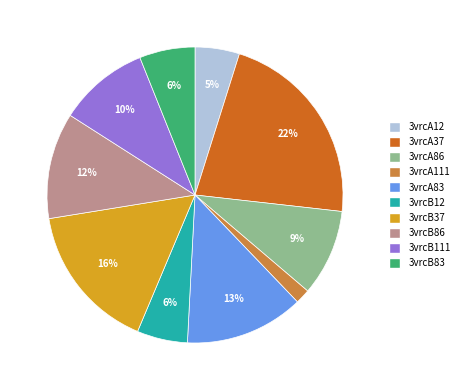

Which has a higher value, 3vrcA37 or 3vrcA111?

3vrcA37